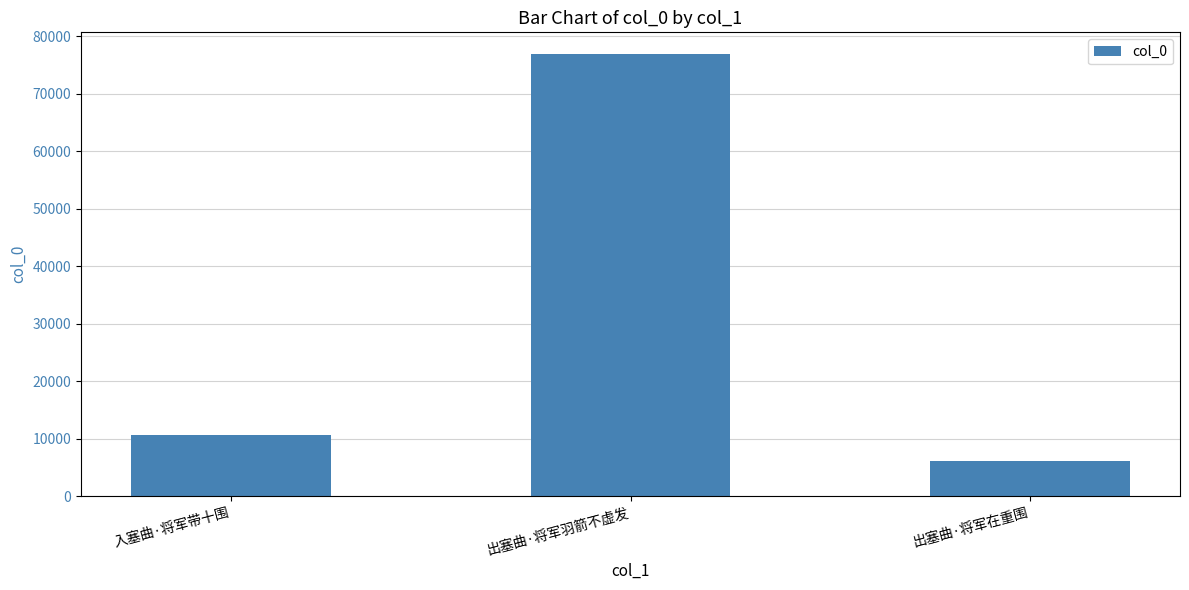

Reading left to right, extract all data points from this chart.

入塞曲·将军带十围=10665	出塞曲·将军羽箭不虚发=76860	出塞曲·将军在重围=6131